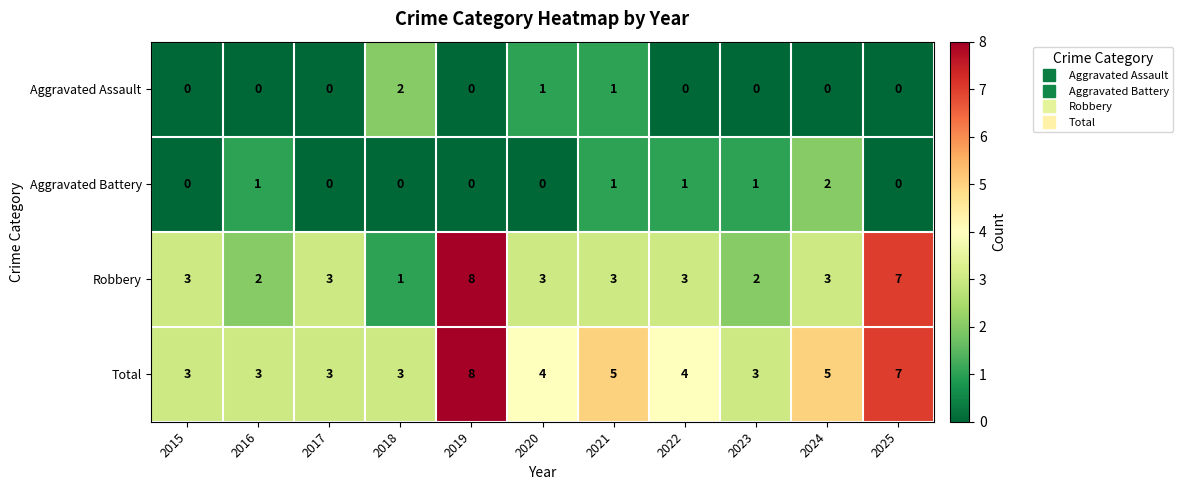

Which series has the largest total across all categories?

Total